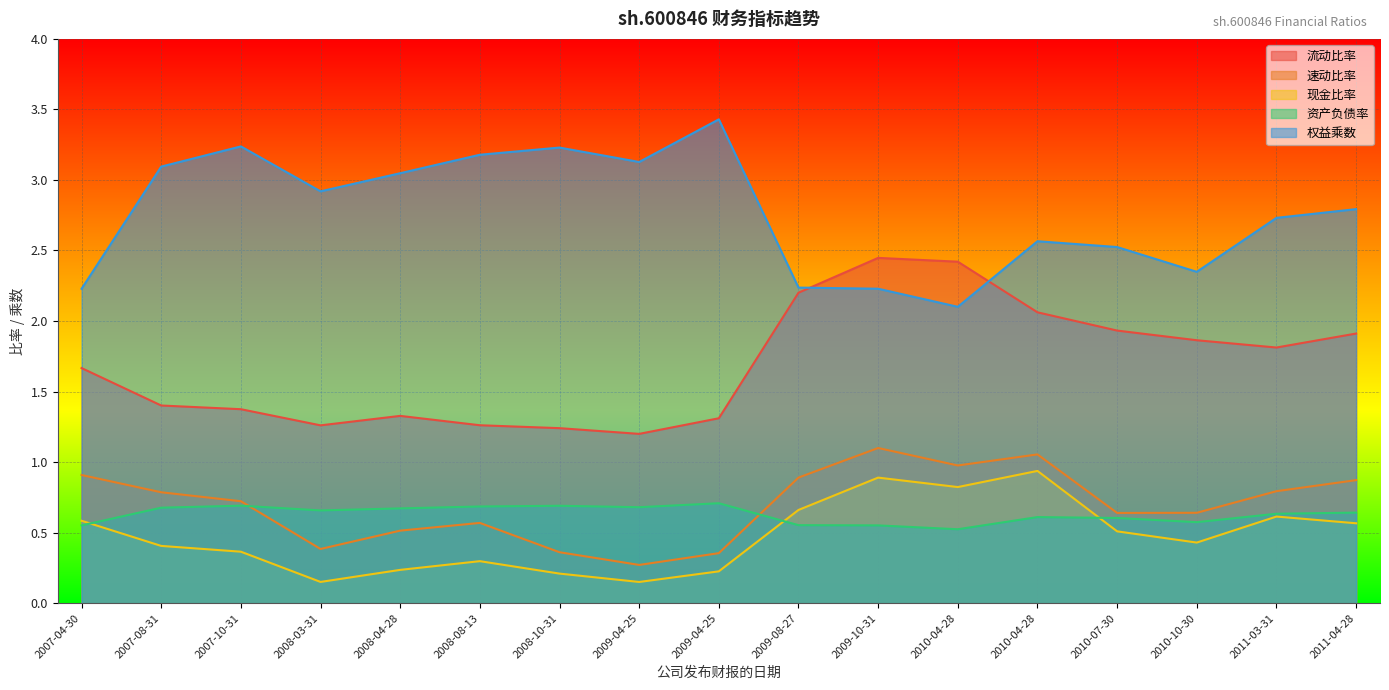

How many intersections are there between 权益乘数 and 流动比率?

2